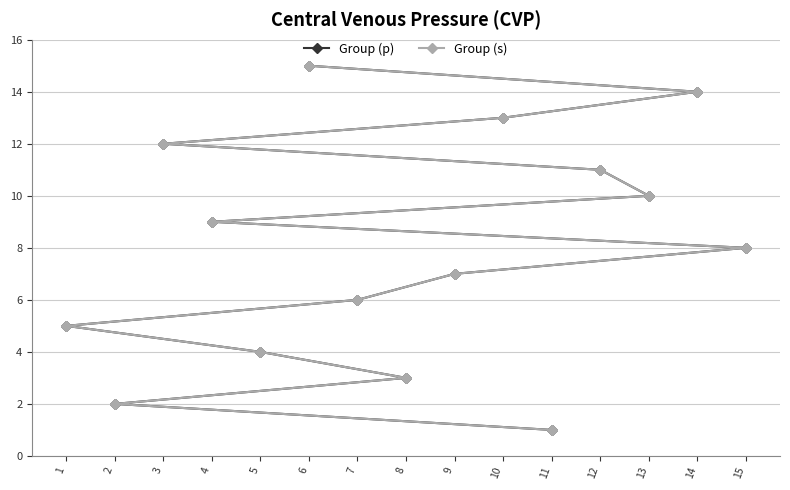

What is the average value of the Group (p) series?

8